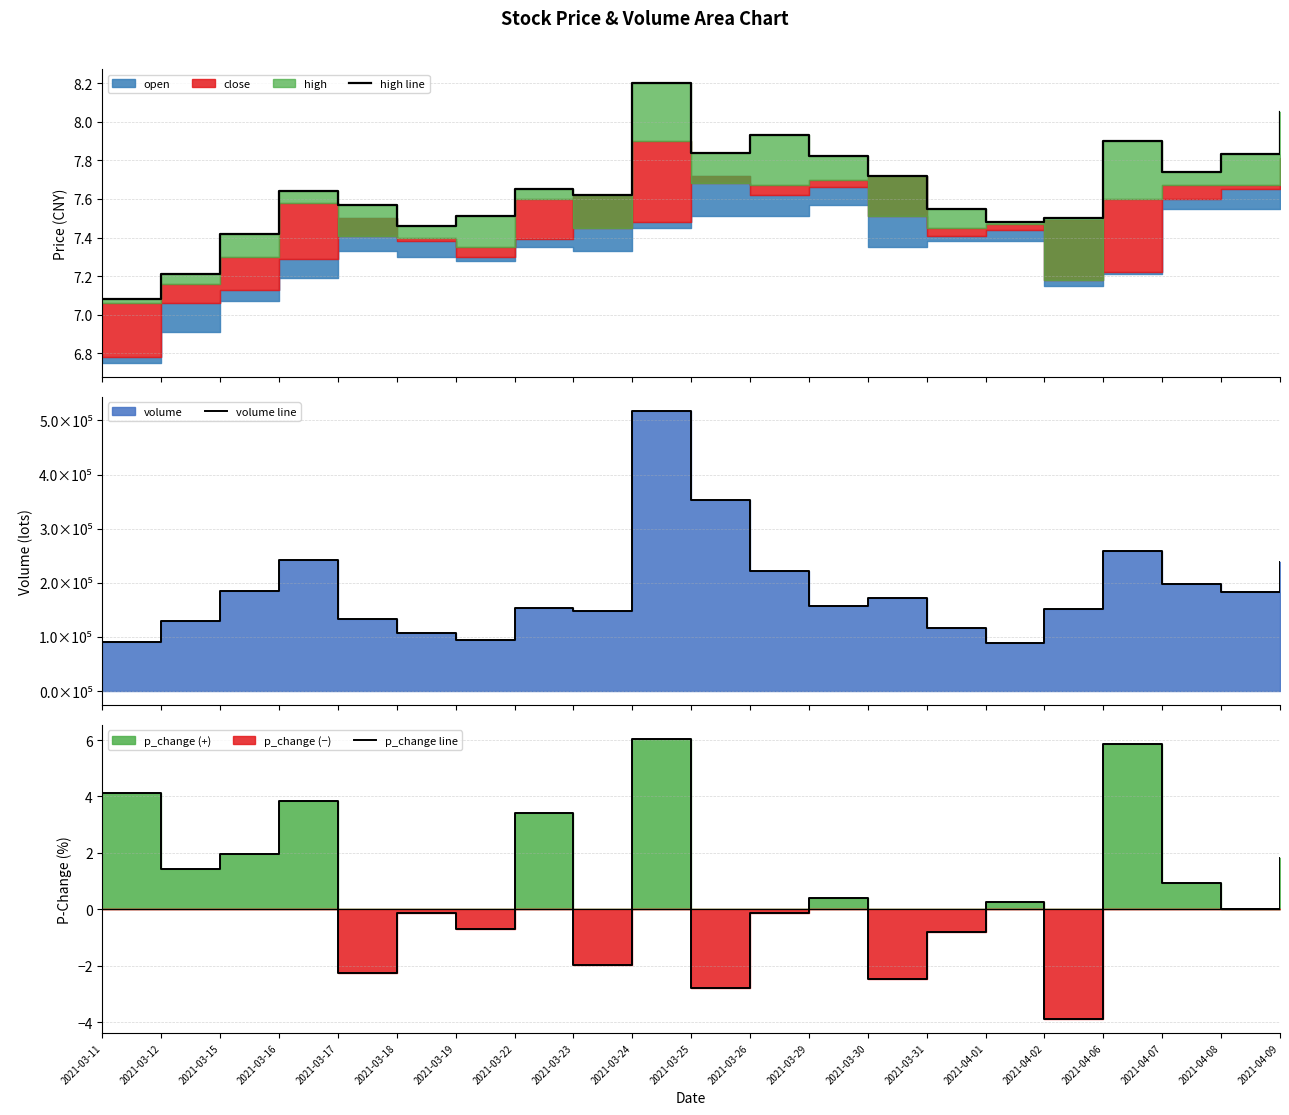

What is the sum of all high line values?

160.7